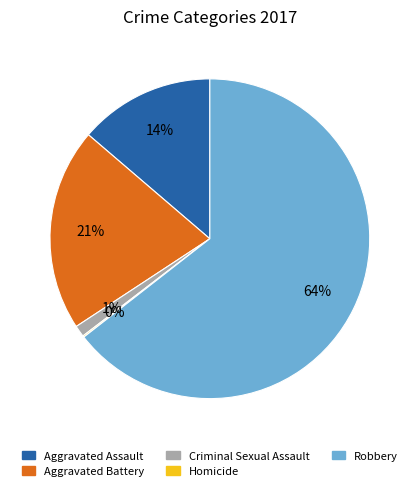

Is there a majority slice in this chart?

Yes